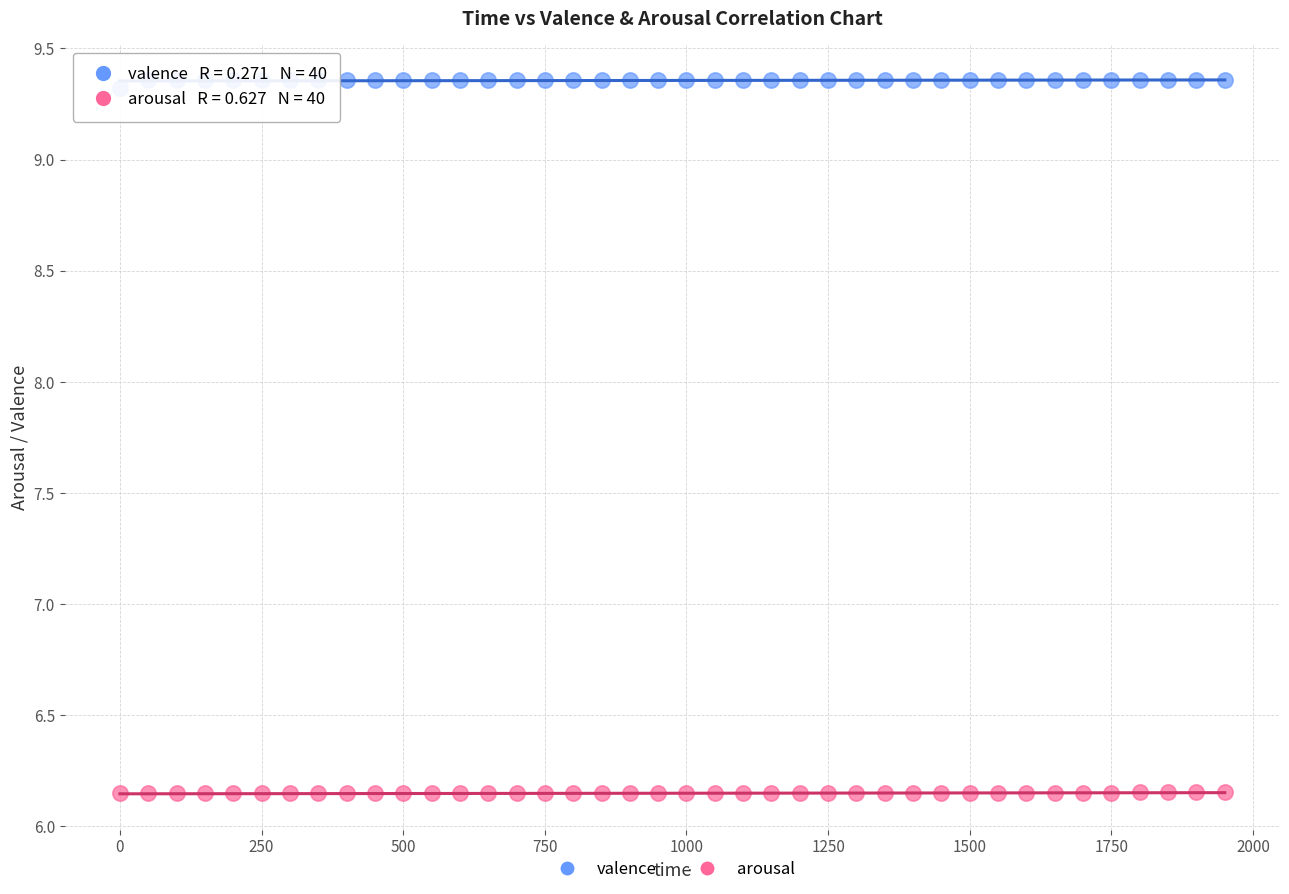

Which series reaches the maximum Y coordinate?

valence